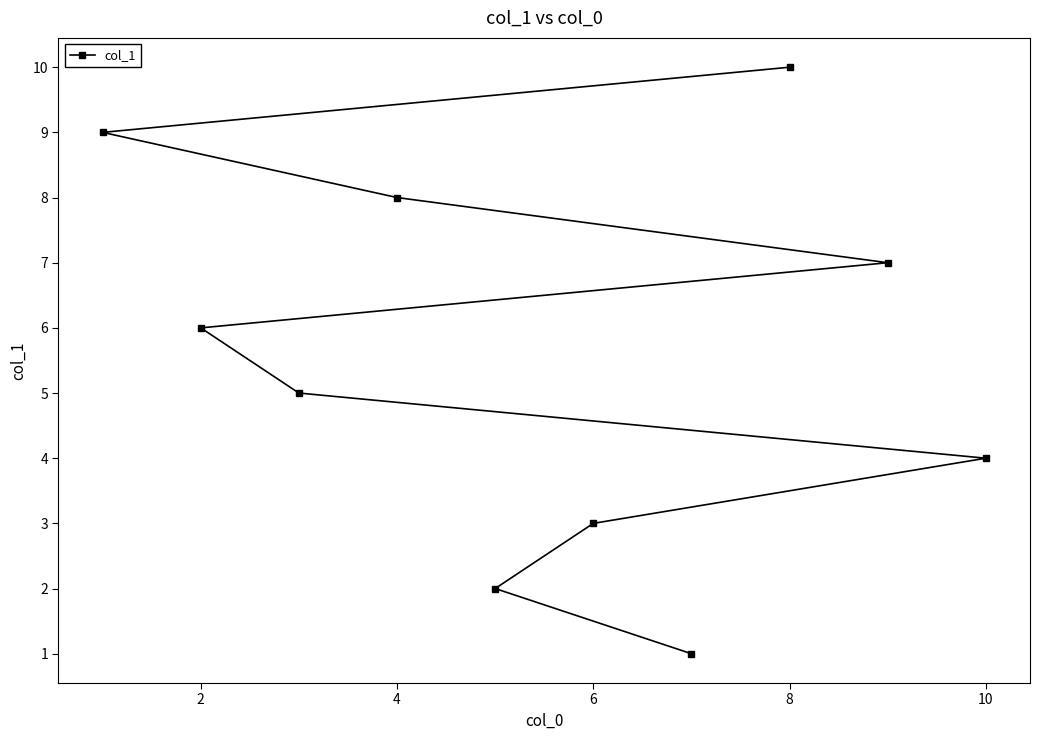

The value at 8 is 10. True or false?

True